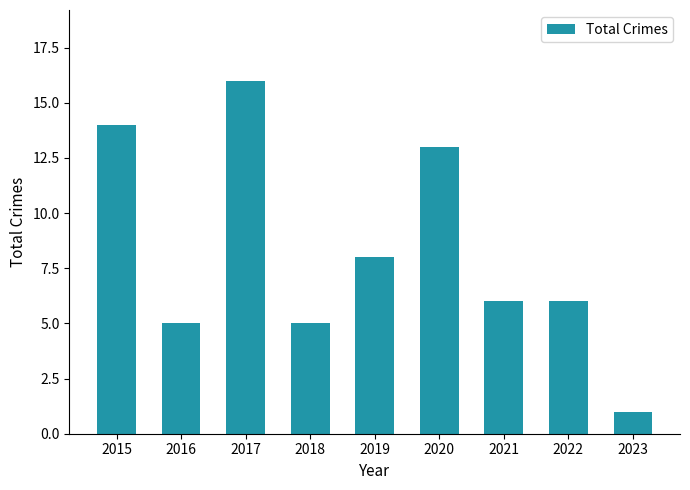

Reading left to right, list all the values displayed in this chart.

2015=14	2016=5	2017=16	2018=5	2019=8	2020=13	2021=6	2022=6	2023=1